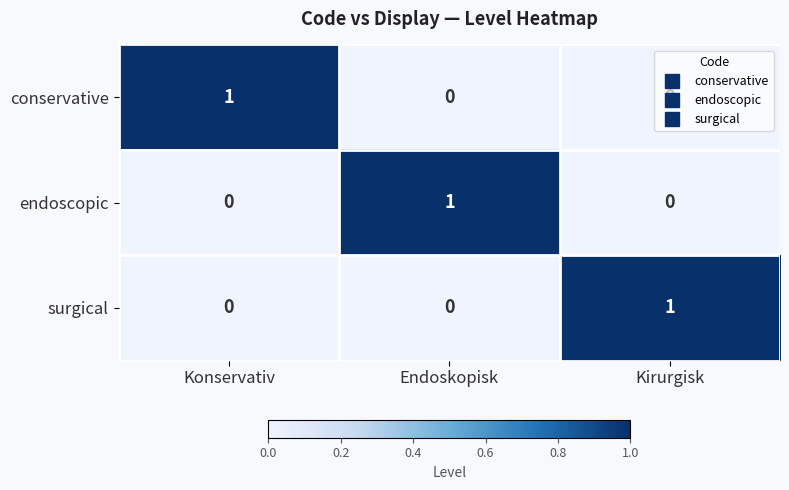

The value of conservative at Konservativ is 1. True or false?

True